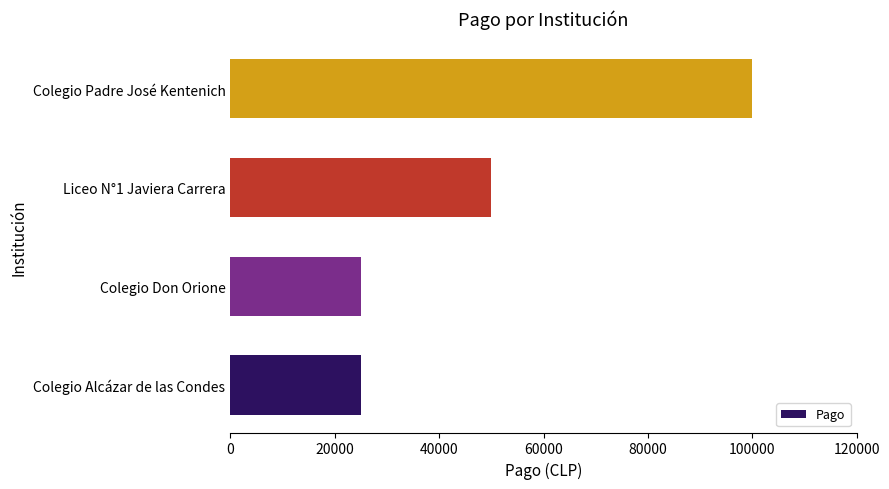

The chart shows a value of 100000 at Colegio Padre José Kentenich. True or false?

True